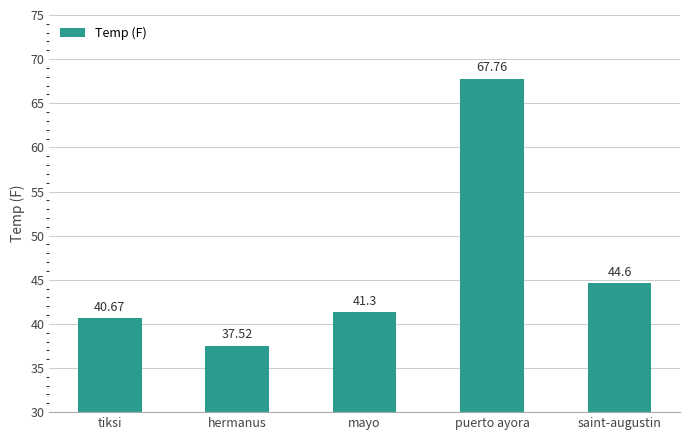

Reading right to left, what are all the values shown in this chart?

saint-augustin=44.6	puerto ayora=67.8	mayo=41.3	hermanus=37.5	tiksi=40.7